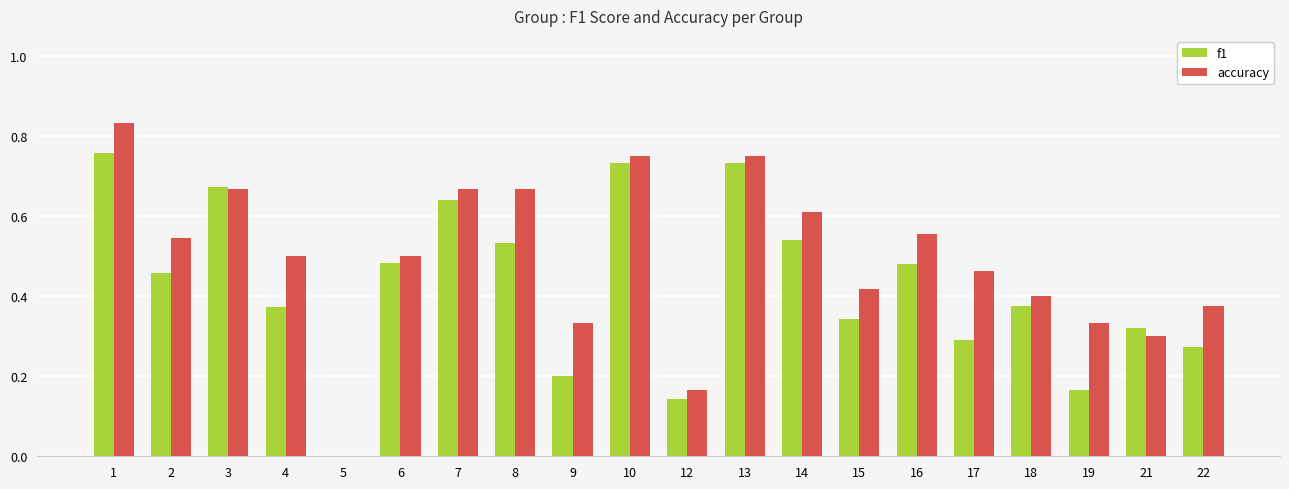

How many groups of bars are there?

20